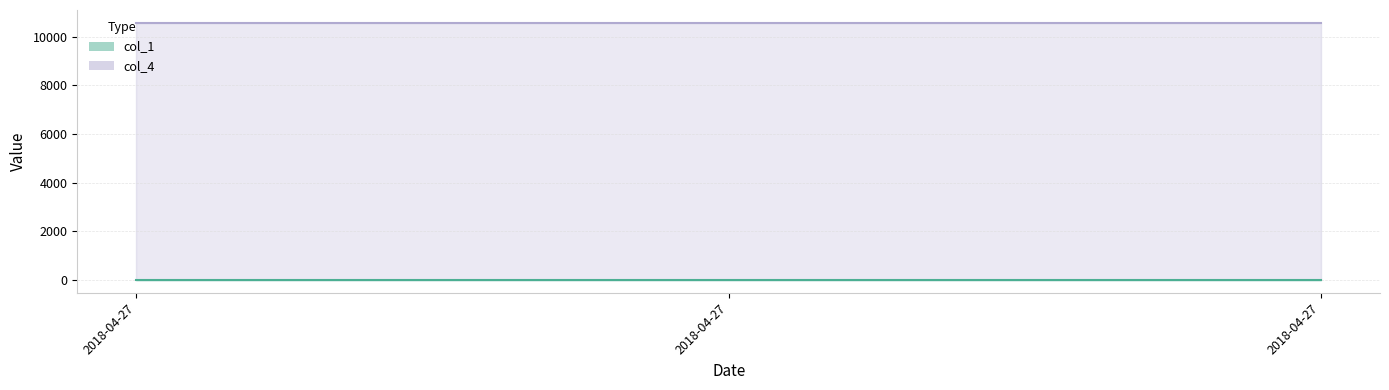

What is the sum of the col_1 values at 2018-04-27 and 2018-04-27?

10.2